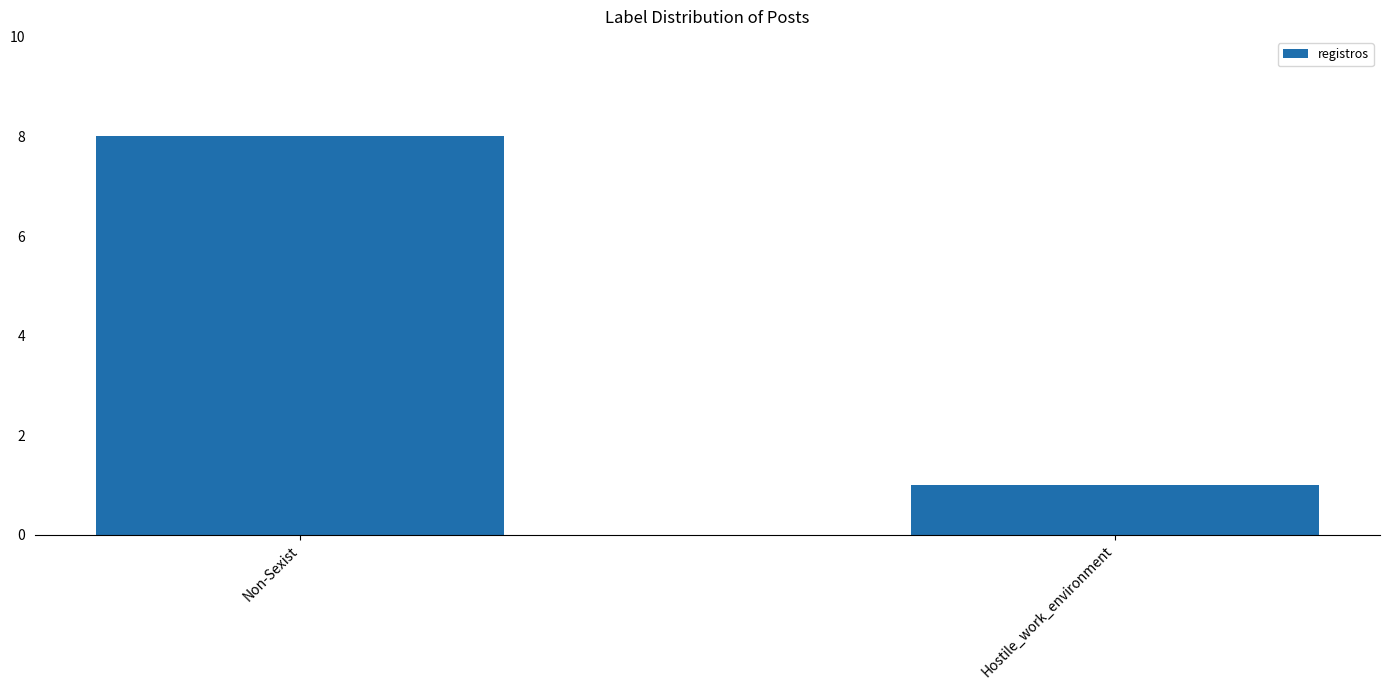

Read the value at Non-Sexist.

8